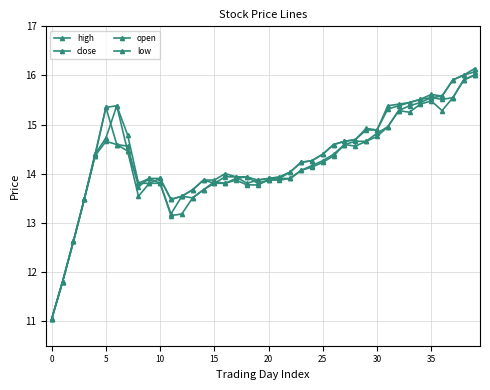

What is the sum of all open values?

569.8